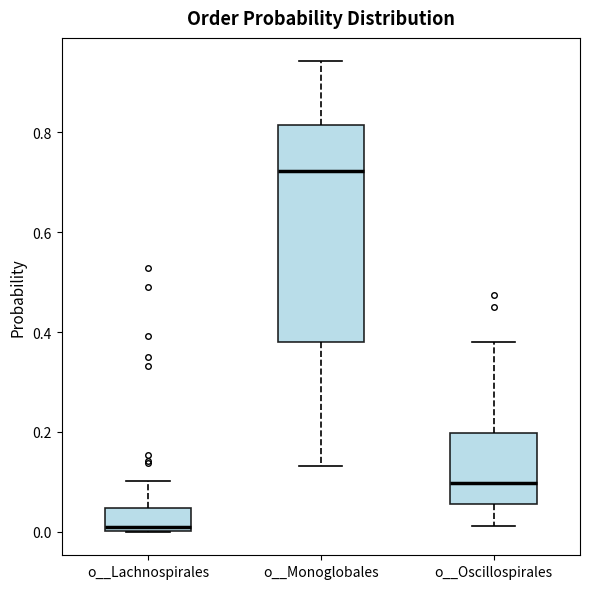

Which box is the tallest, from its lower edge to its upper edge?

o__Monoglobales